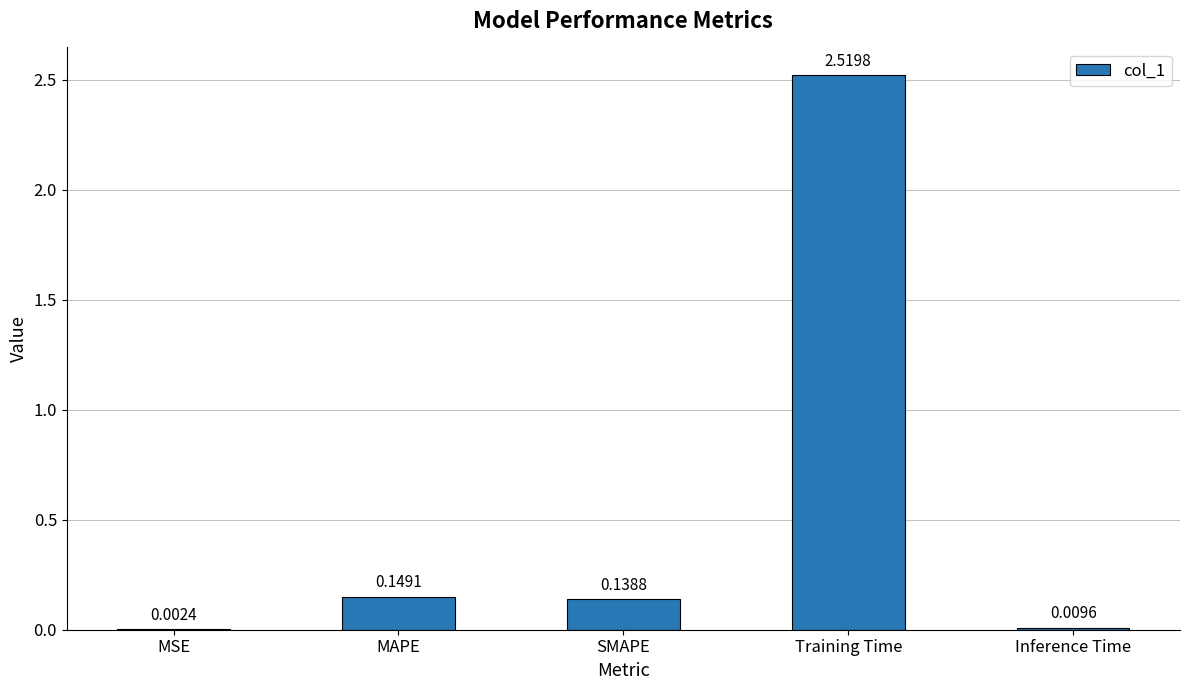

Between MAPE and SMAPE, which is larger?

MAPE